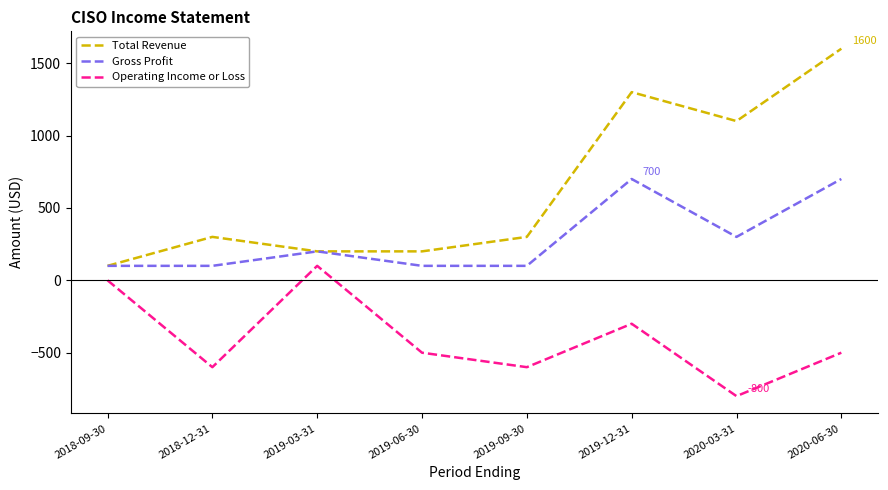

Which label corresponds to the largest value in the chart?

2020-06-30